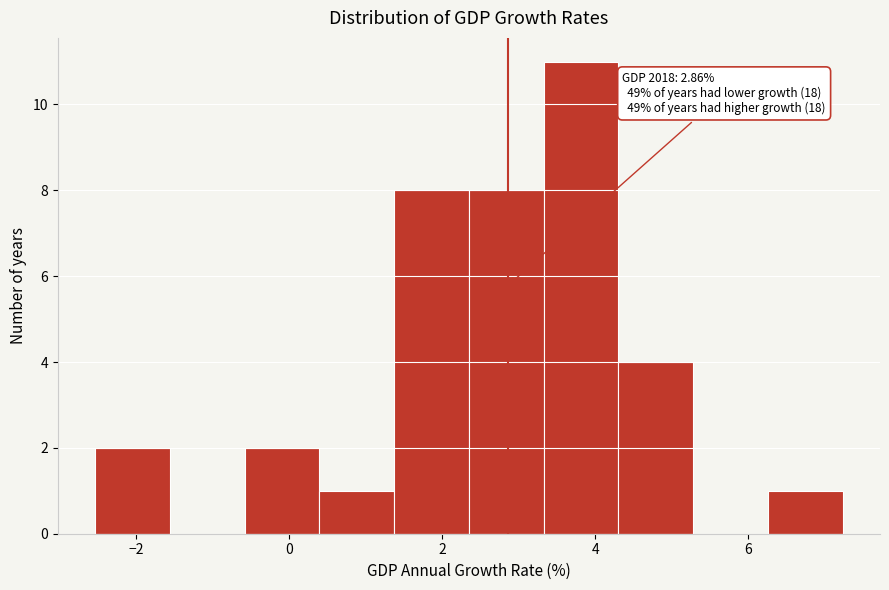

Which range on the x-axis has the tallest bar?

3.4 to 4.4